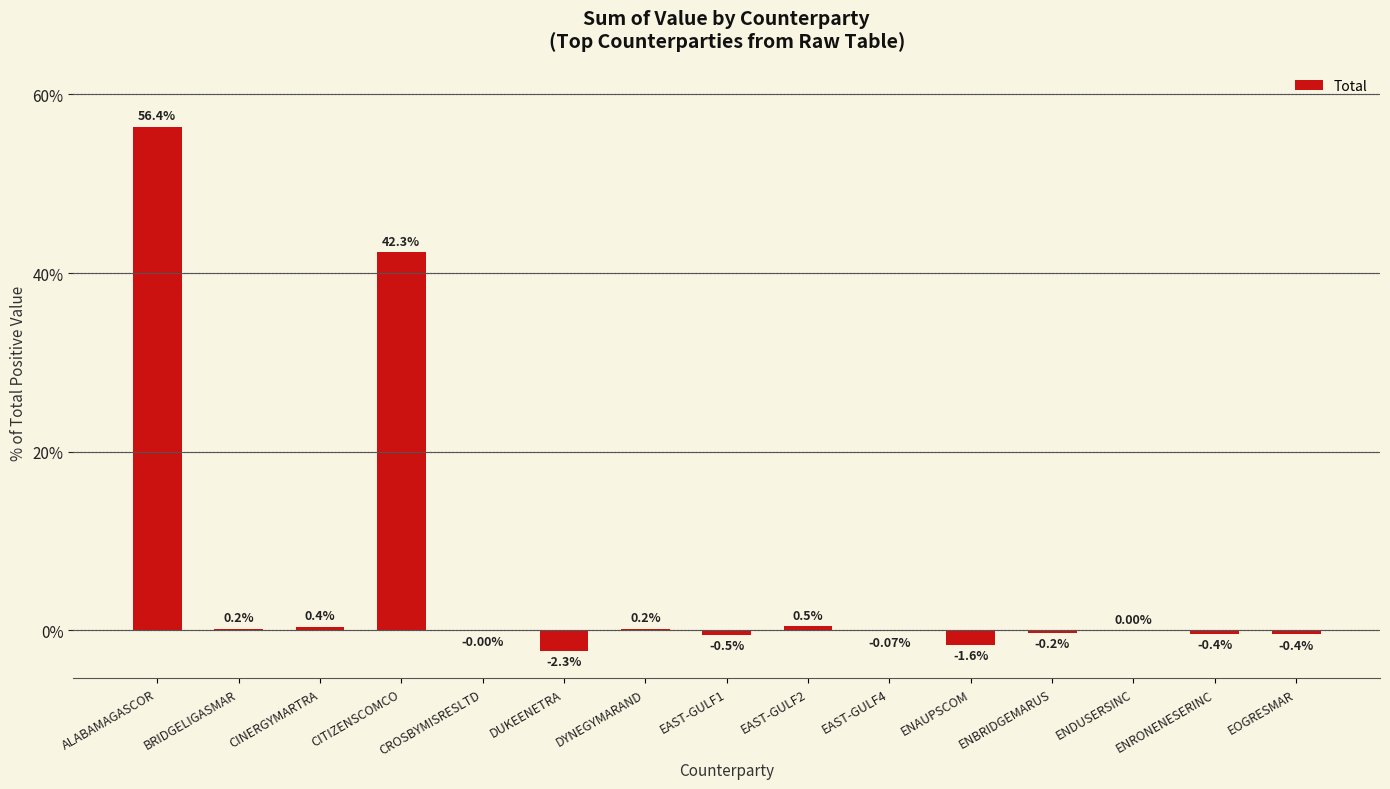

How many values are above zero?

7